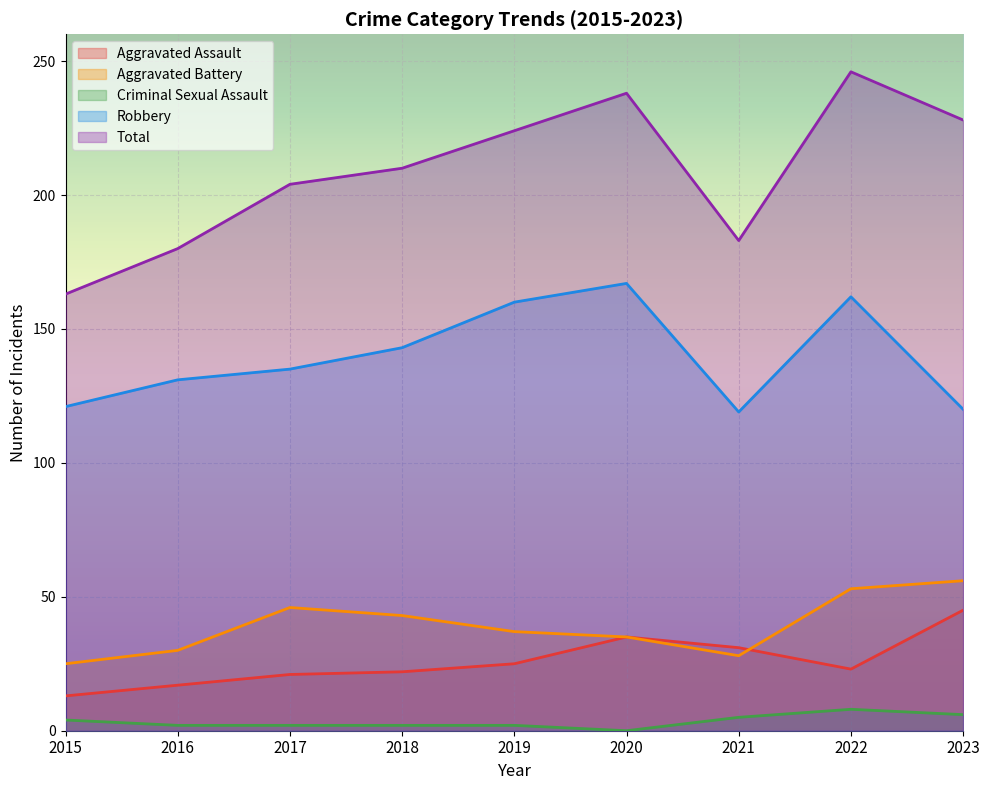

At which category does Robbery reach its first local peak?

2020